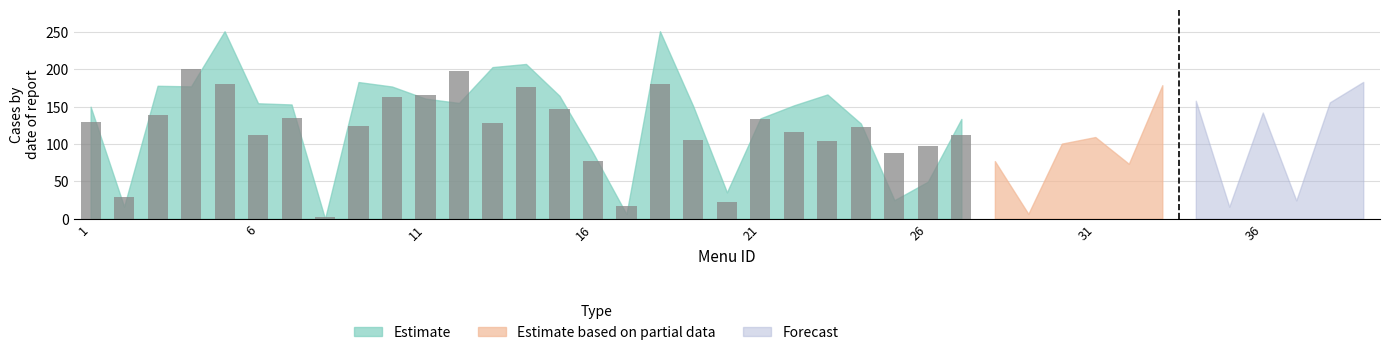

What is the average value?

118.7